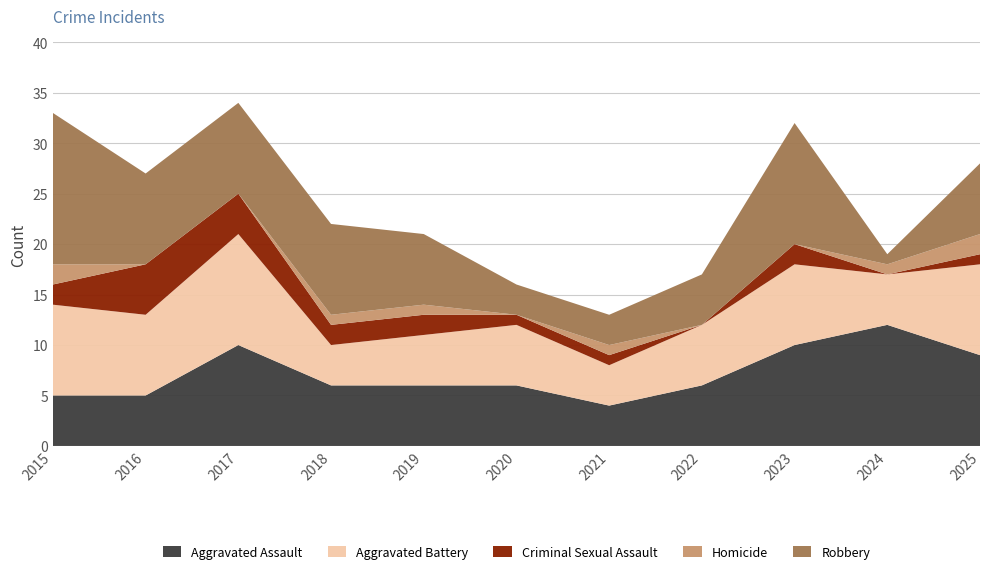

Reading left to right, what are all the values shown in this chart?

Aggravated Assault: 5	5	10	6	6	6	4	6	10	12	9
Aggravated Battery: 9	8	11	4	5	6	4	6	8	5	9
Criminal Sexual Assault: 2	5	4	2	2	1	1	0	2	0	1
Homicide: 2	0	0	1	1	0	1	0	0	1	2
Robbery: 15	9	9	9	7	3	3	5	12	1	7